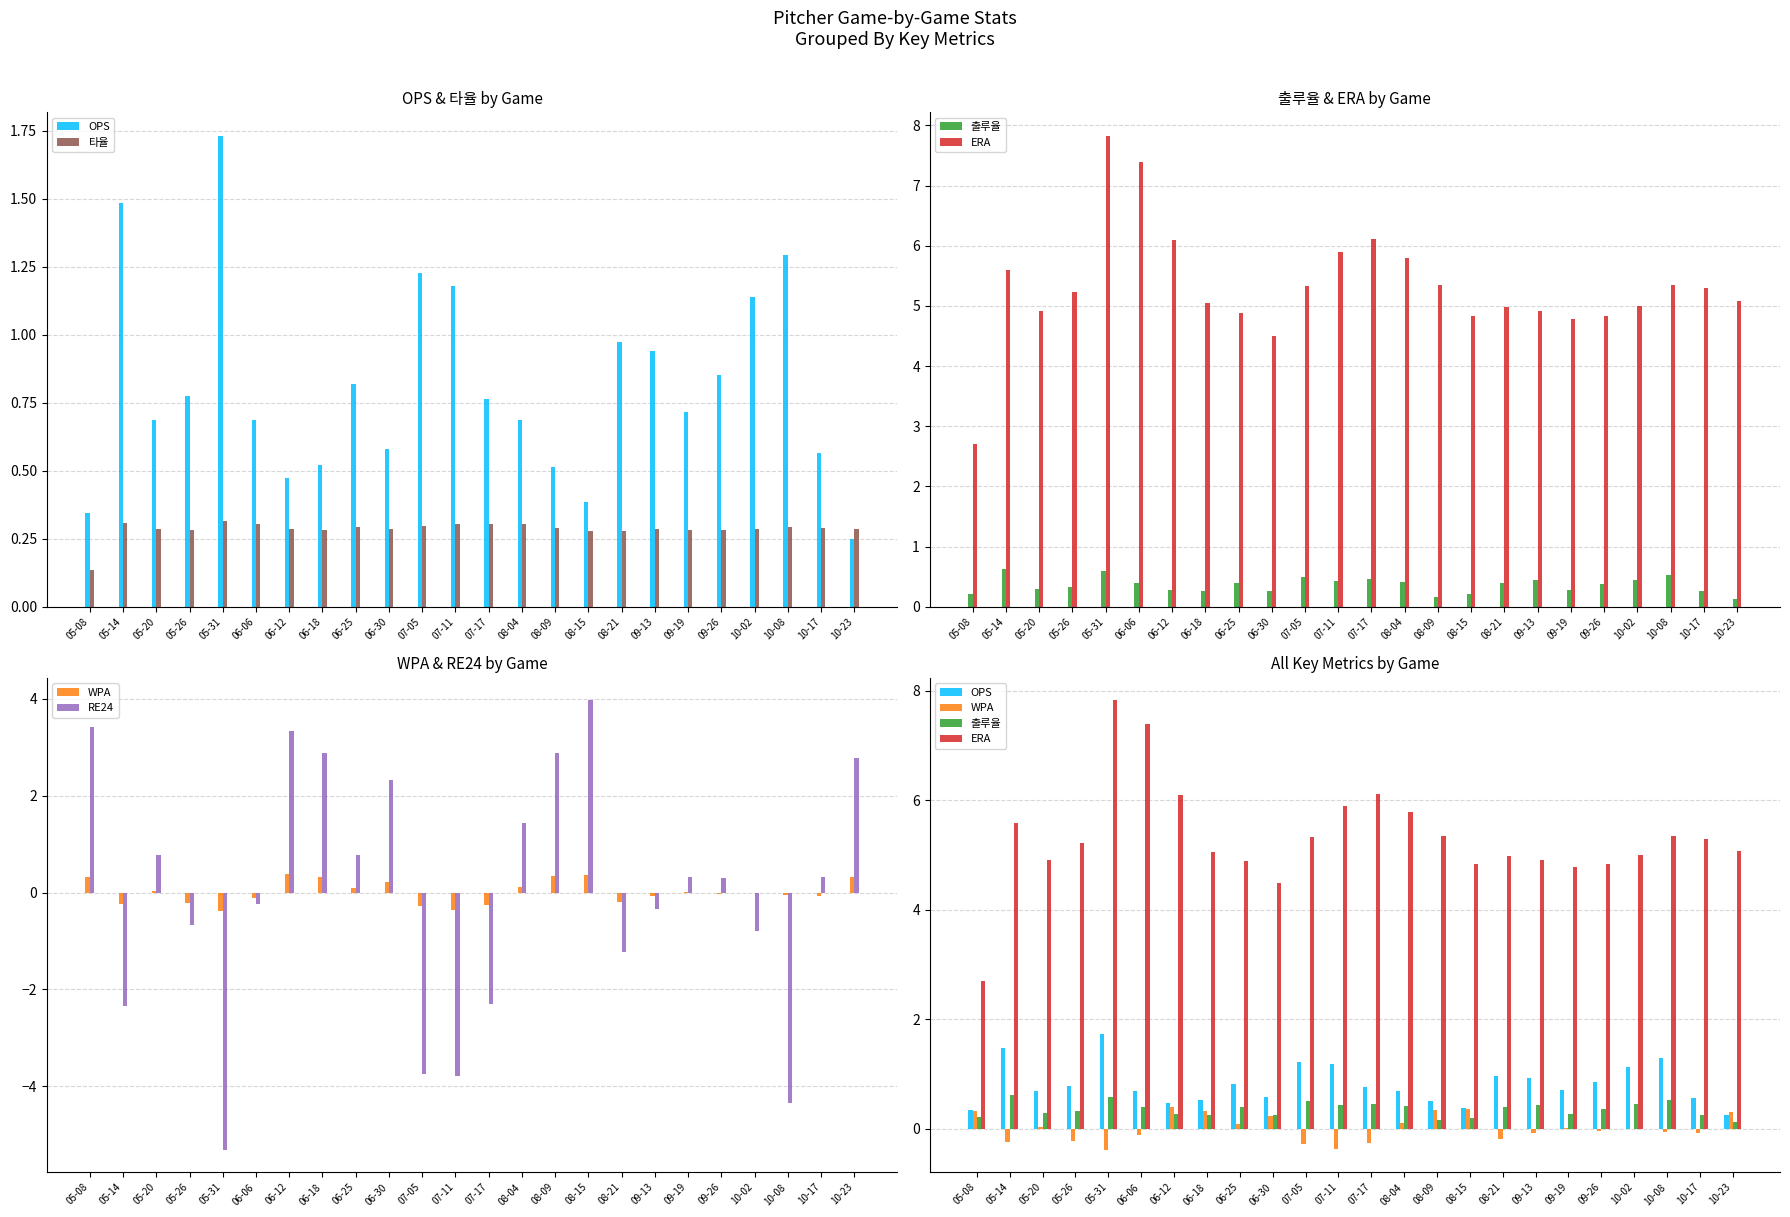

True or false: RE24 has a value of 2.9 at 08-09.

True